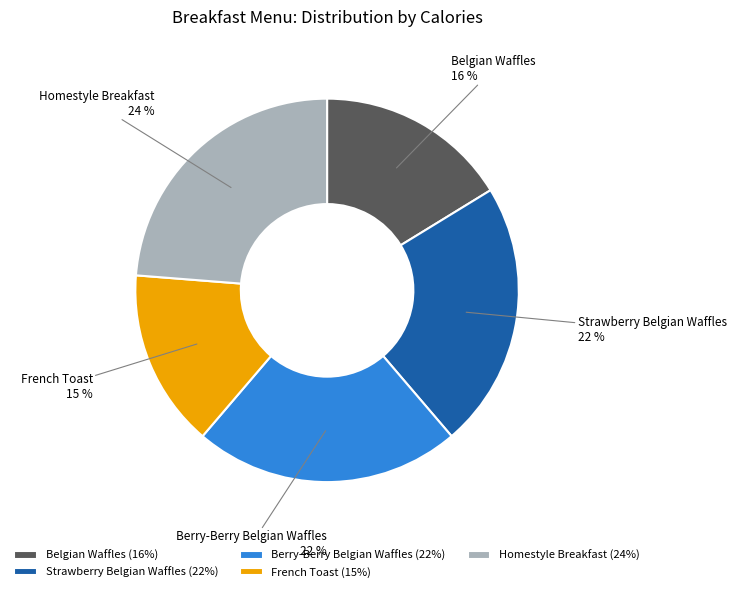

The Berry-Berry Belgian Waffles slice represents 22% of the pie. True or false?

True